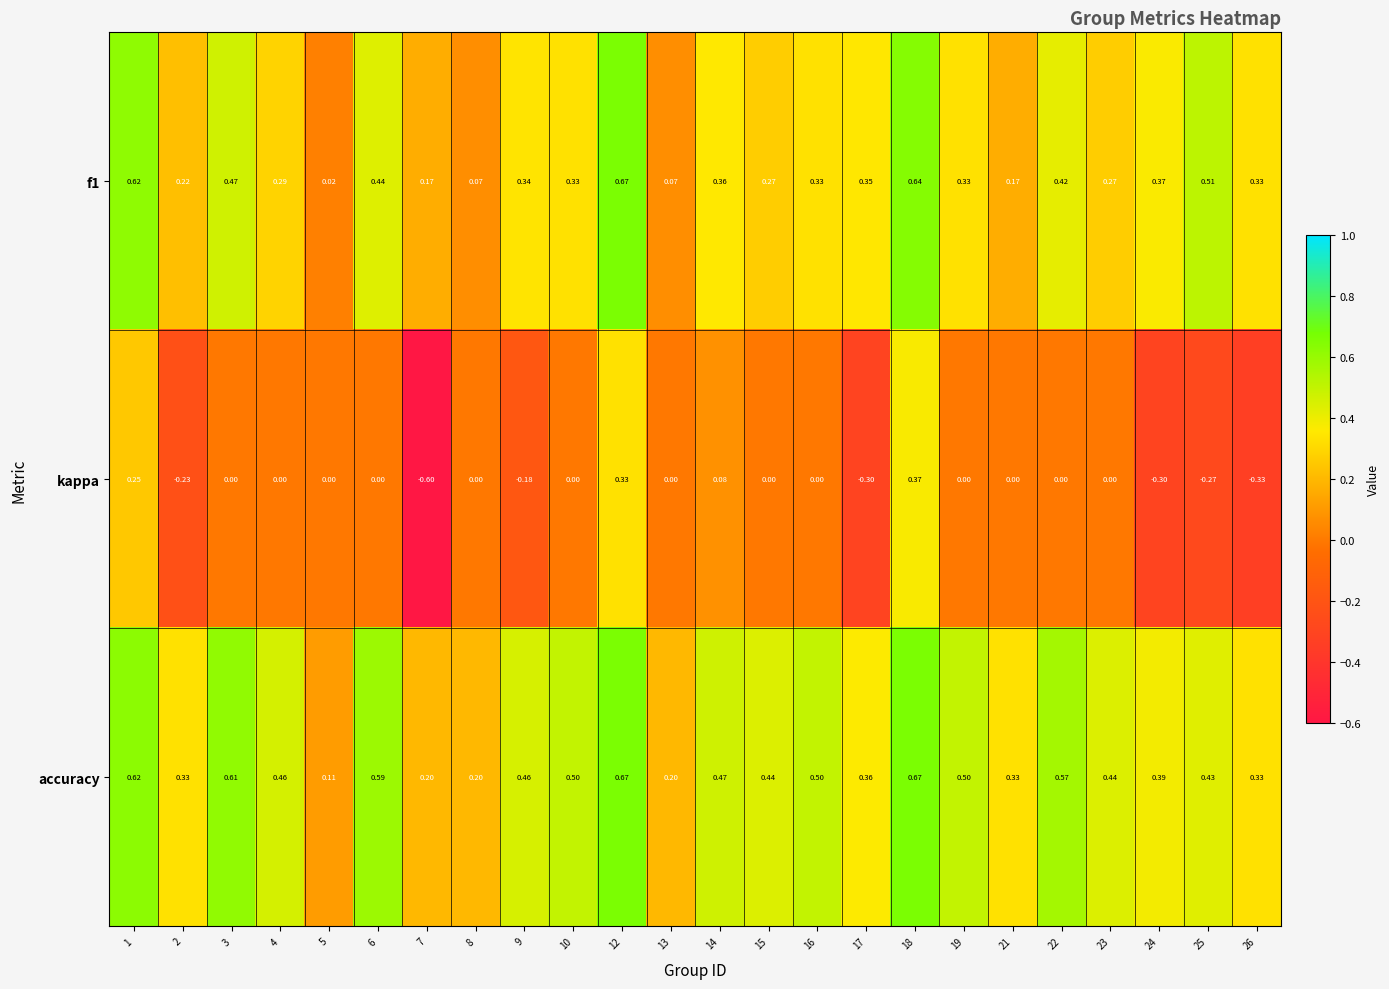

Between 16 and 18, which series saw the biggest shift?

kappa